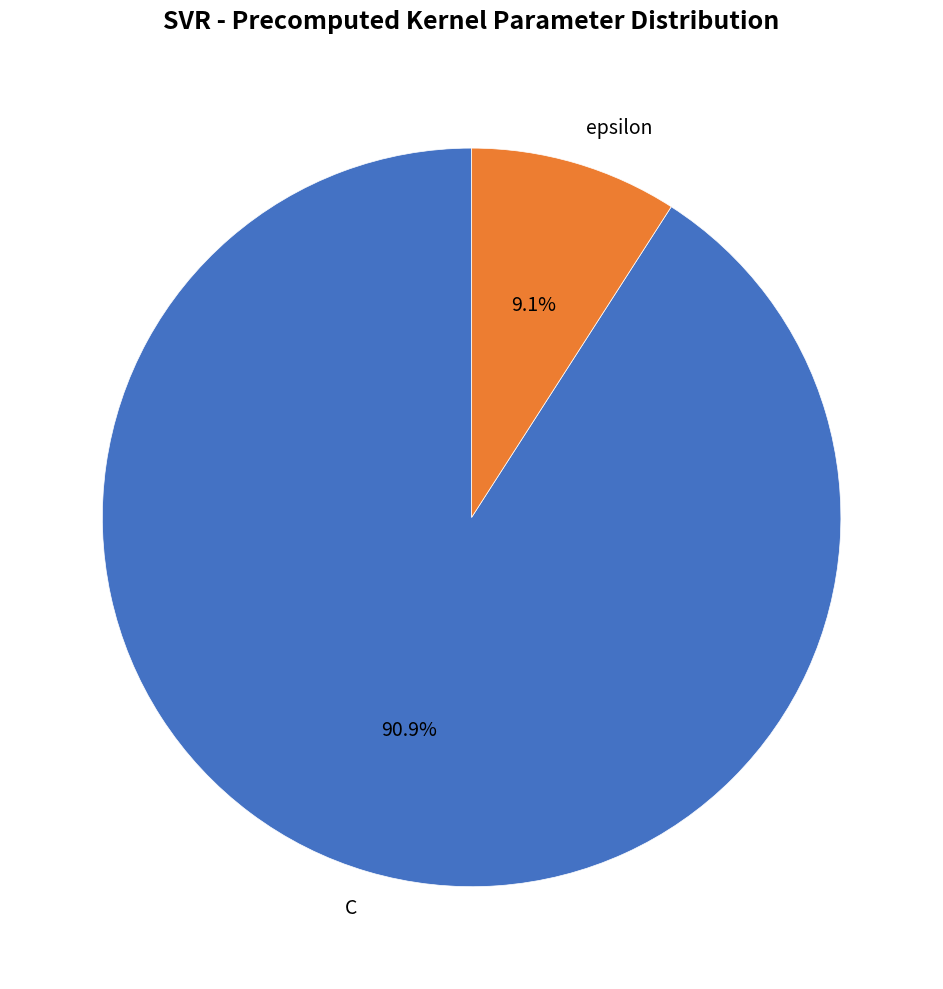

True or false: epsilon accounts for 17% of the total.

False